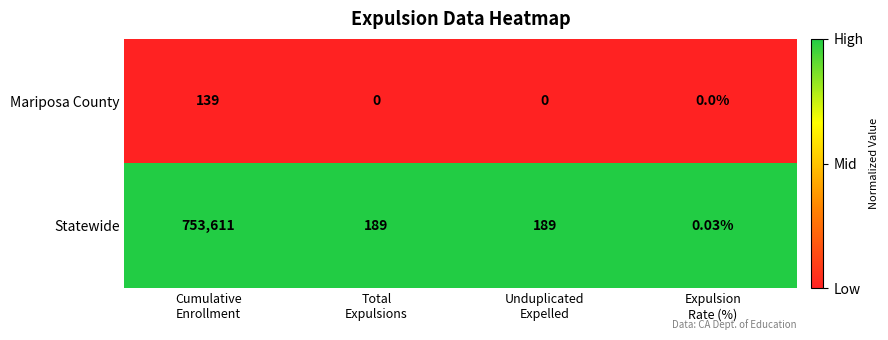

List the series in order of their peak value, highest first.

Statewide, Mariposa County